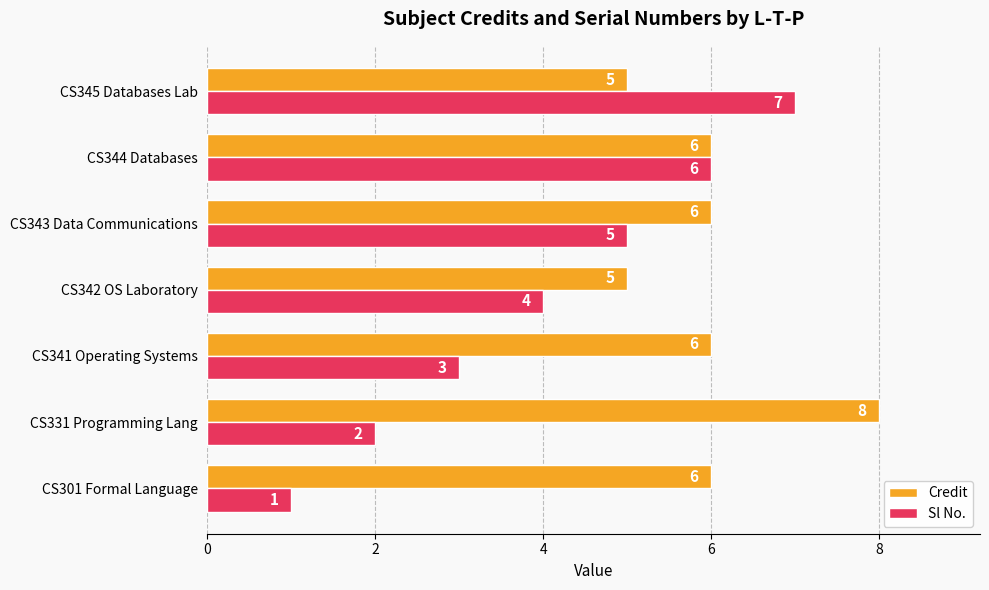

What are all the series names shown in the legend?

Credit, Sl No.